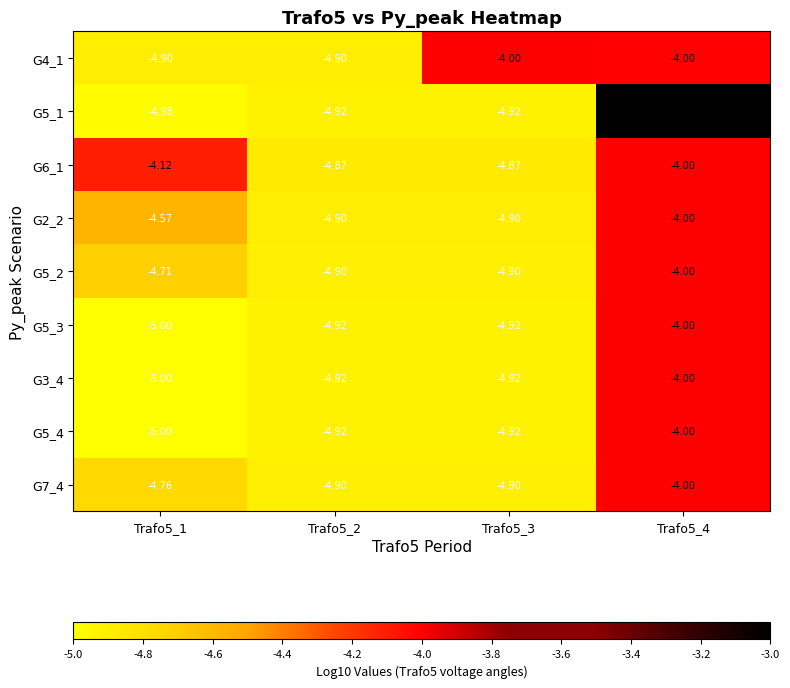

At which category does the chart reach its peak across all series?

Trafo5_4